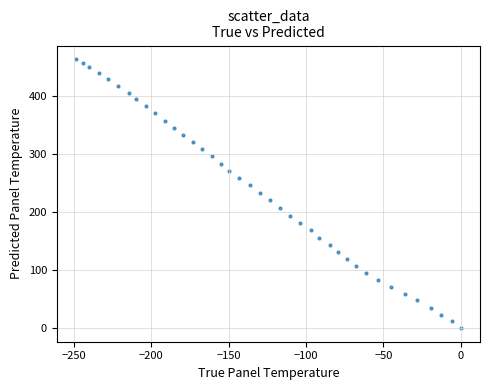

What is the range of Y values (max minus min)?

463.4